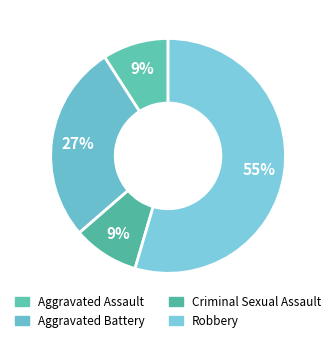

Combined, do Robbery and Criminal Sexual Assault account for over 50%?

Yes